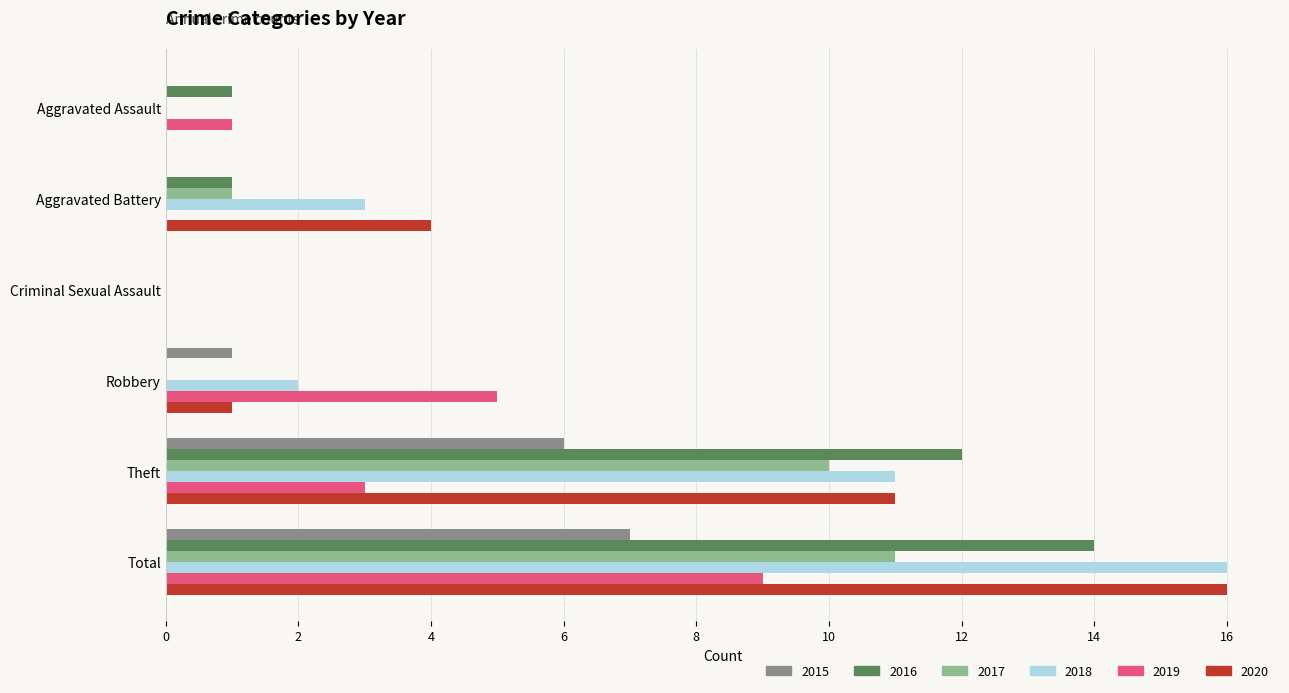

What is the sum of the 2020 values at Aggravated Assault and Total?

16